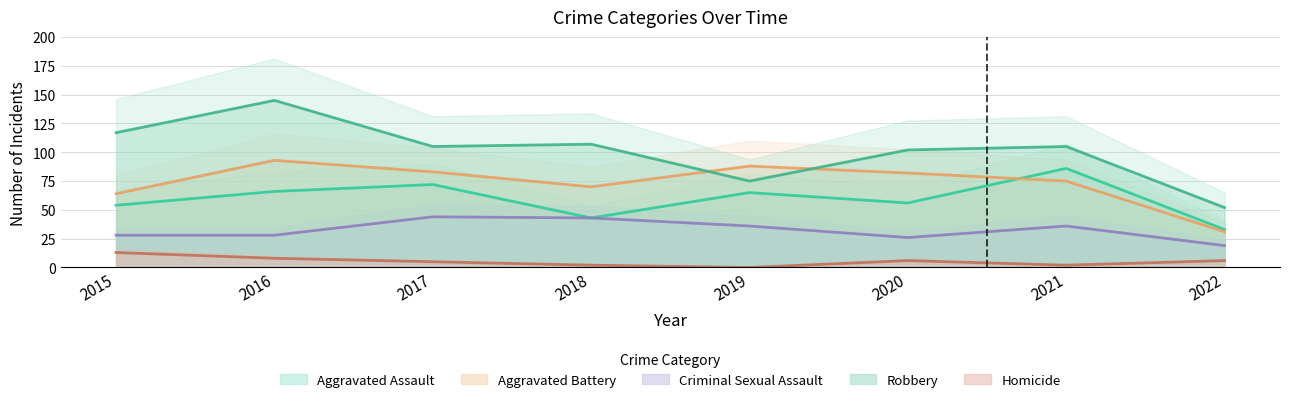

Rank the categories by Criminal Sexual Assault value from highest to lowest.

2017, 2018, 2019, 2021, 2015, 2016, 2020, 2022